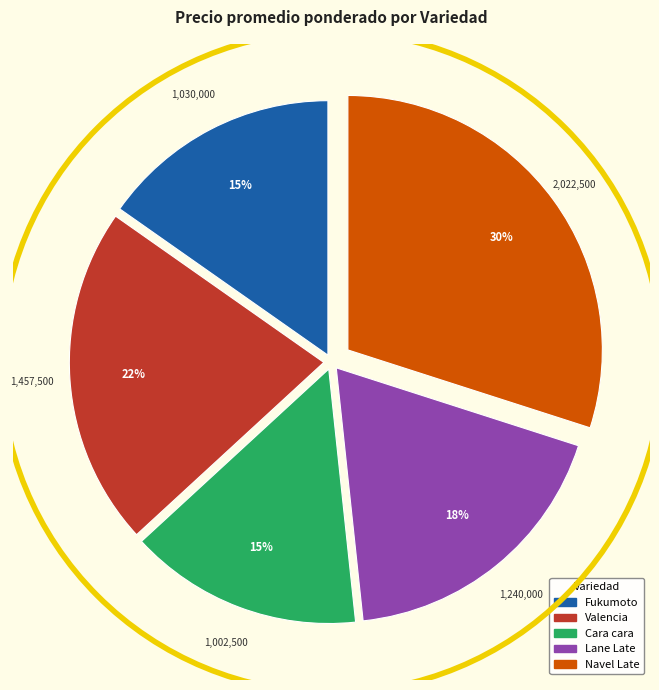

How many segments does this pie chart have?

5